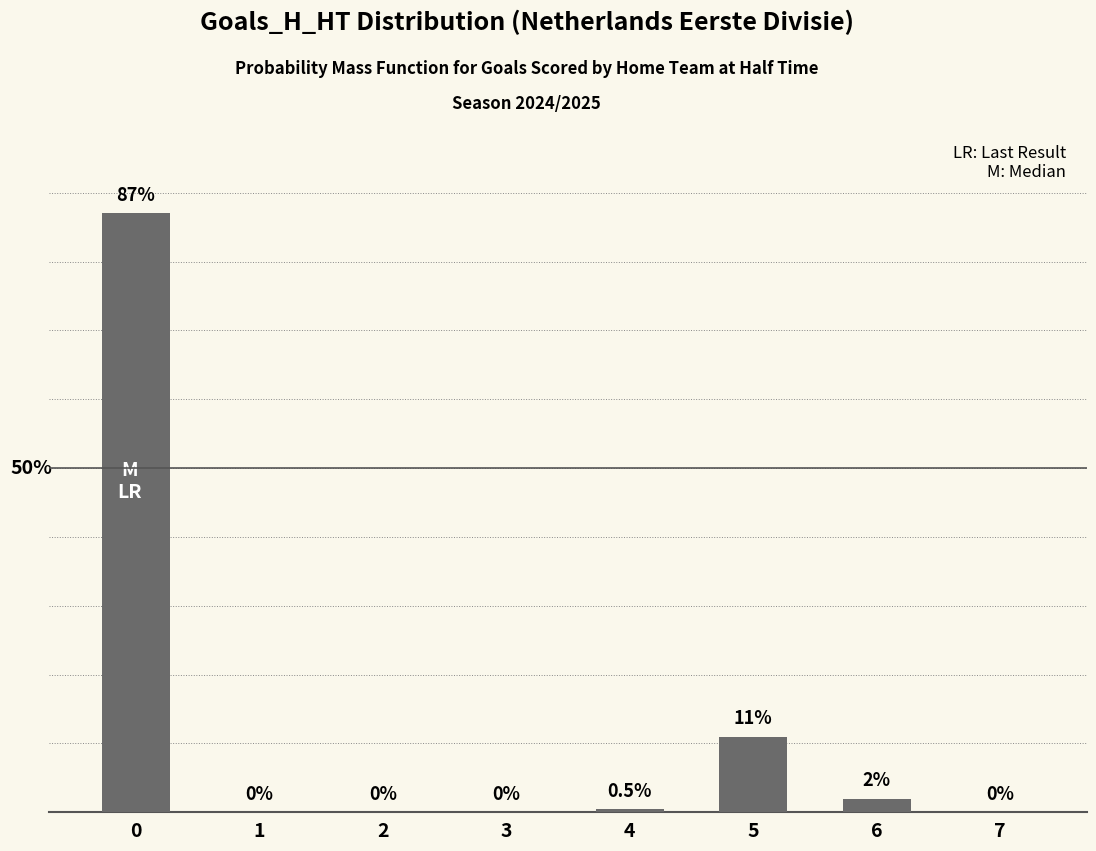

How many values exceed 0?

4